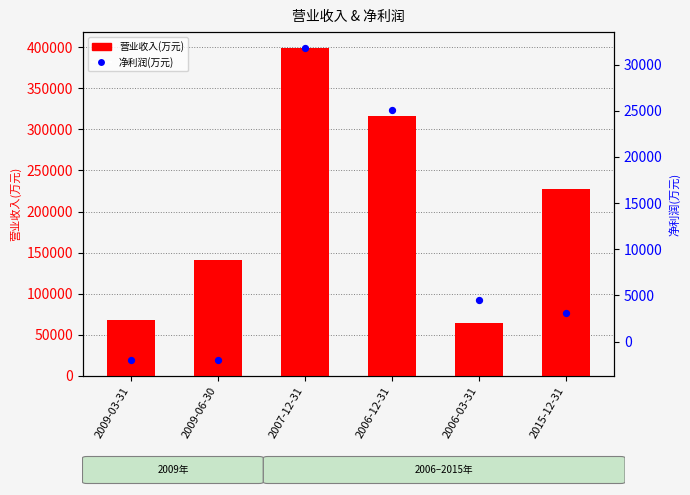

What are all the series names shown in the legend?

营业收入(万元), 净利润(万元)